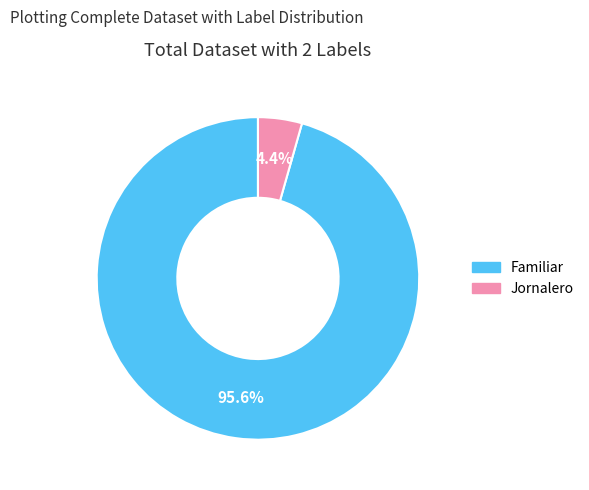

To the nearest percent, what percentage of the pie is Jornalero?

4%